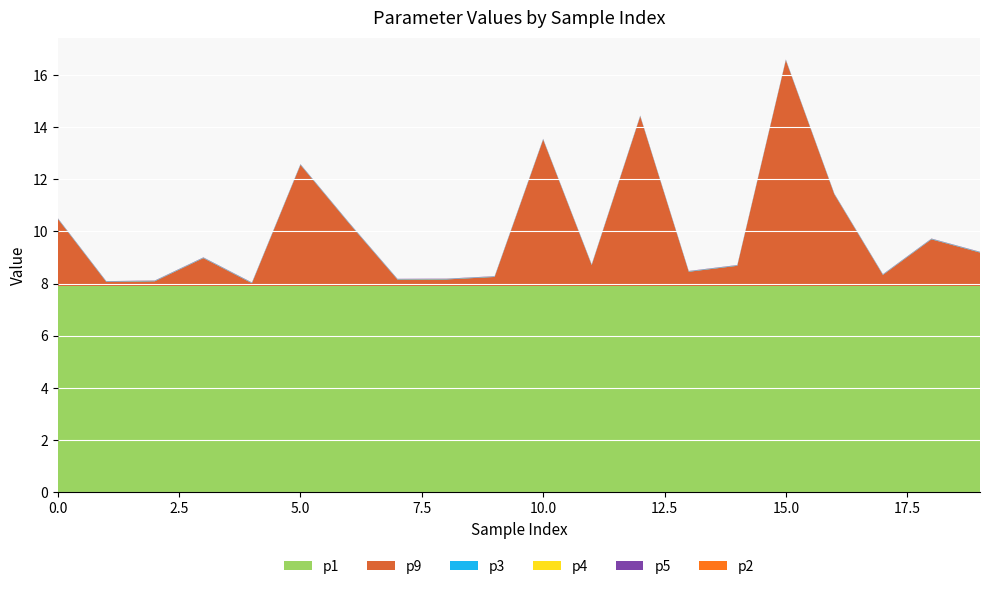

Reading left to right, what are all the values shown in this chart?

p9: 2.6	0.2	0.2	1.1	0.1	4.6	2.4	0.2	0.3	0.3	5.6	0.8	6.5	0.5	0.8	8.7	3.5	0.4	1.8	1.3
p1: 7.9	7.9	7.9	7.9	7.9	7.9	7.9	7.9	7.9	7.9	7.9	7.9	7.9	7.9	7.9	7.9	7.9	7.9	7.9	7.9
p2: 0.0	0.0	0.0	0.0	0.0	0.0	0.0	0.0	0.0	0.0	0.0	0.0	0.0	0.0	0.0	0.0	0.0	0.0	0.0	0.0
p3: 0.0	0.0	0.0	0.0	0.0	0.0	0.0	0.0	0.0	0.0	0.0	0.0	0.0	0.0	0.0	0.0	0.0	0.0	0.0	0.0
p4: 0.0	0.0	0.0	0.0	0.0	0.0	0.0	0.0	0.0	0.0	0.0	0.0	0.0	0.0	0.0	0.0	0.0	0.0	0.0	0.0
p5: 0.0	0.0	0.0	0.0	0.0	0.0	0.0	0.0	0.0	0.0	0.0	0.0	0.0	0.0	0.0	0.0	0.0	0.0	0.0	0.0